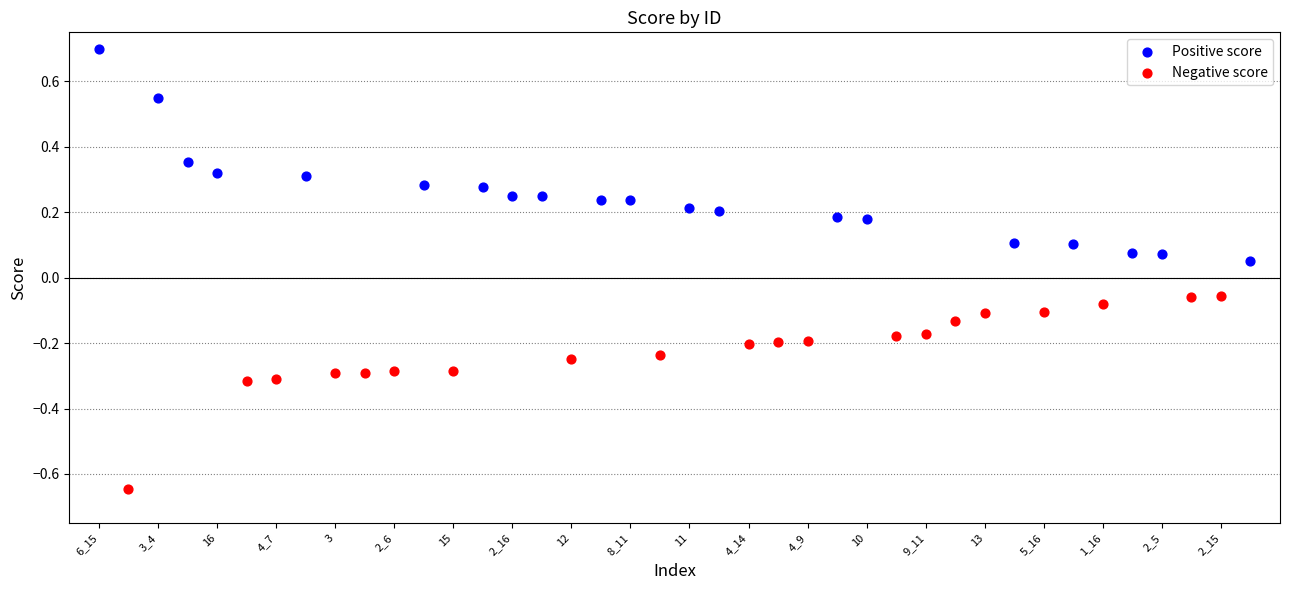

Which series contains the highest Y value?

Positive score